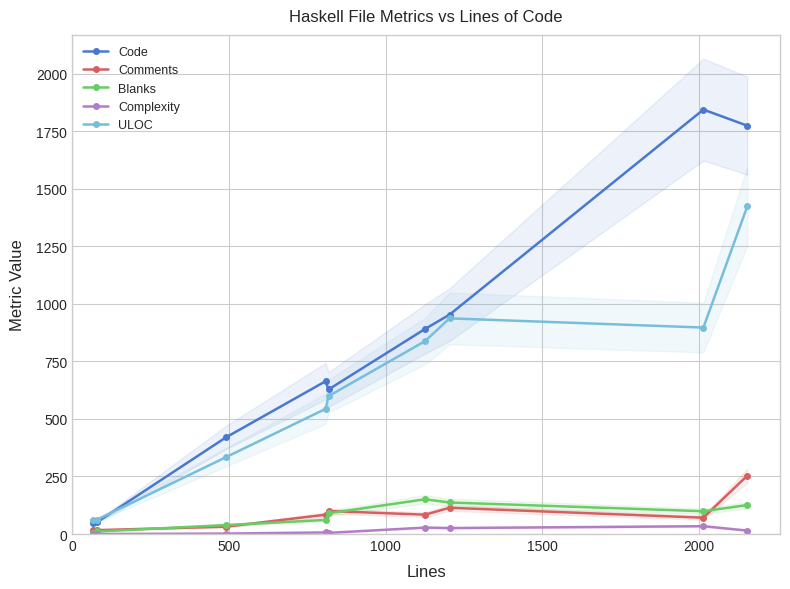

Which series has the widest spread of values?

Code